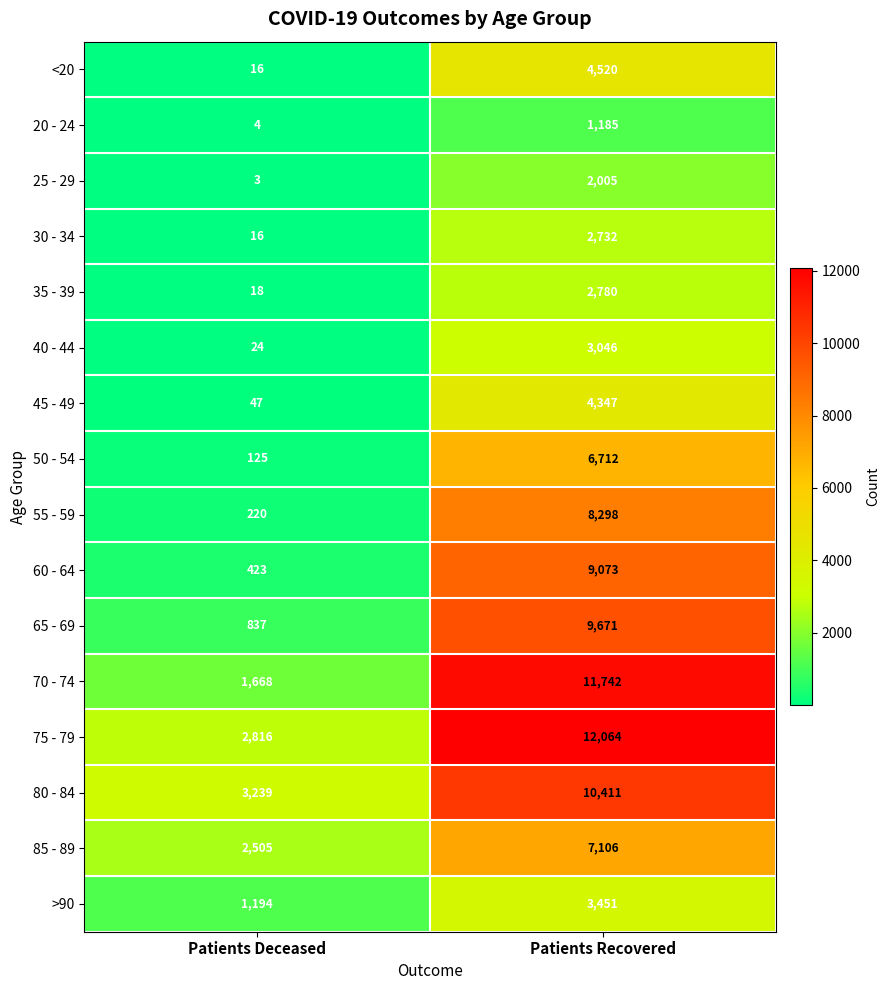

List the series in order of their peak value, lowest first.

20 - 24, 25 - 29, 30 - 34, 35 - 39, 40 - 44, >90, 45 - 49, <20, 50 - 54, 85 - 89, 55 - 59, 60 - 64, 65 - 69, 80 - 84, 70 - 74, 75 - 79